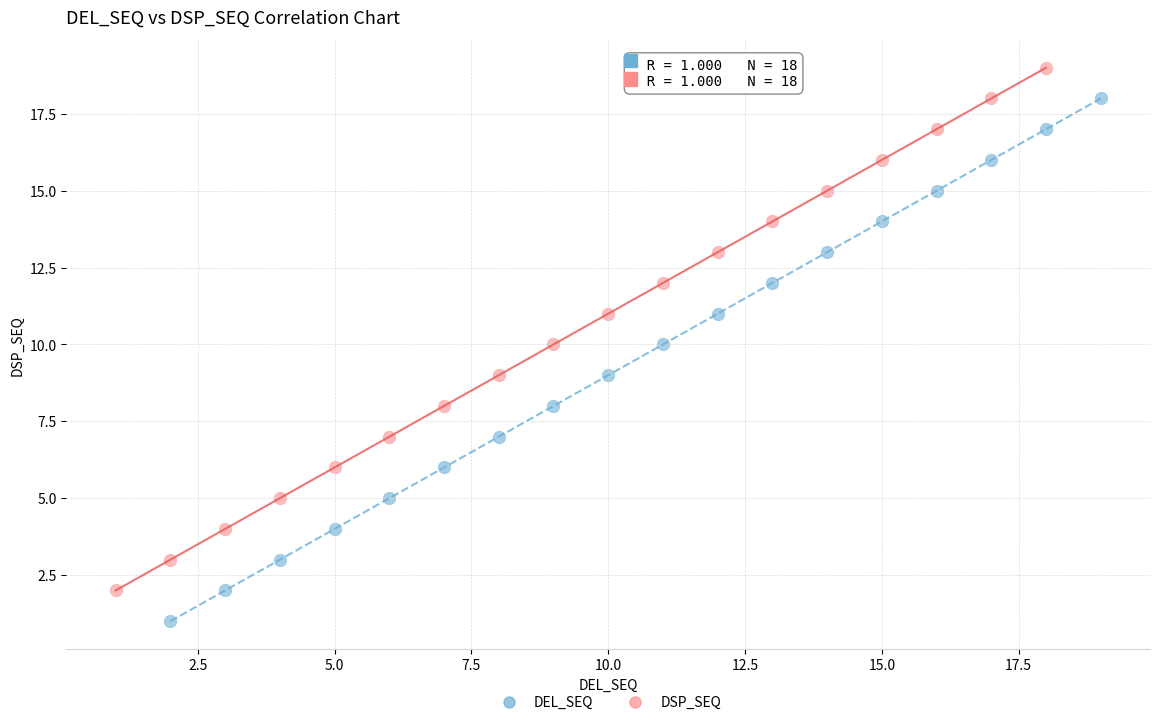

Which series contains the highest Y value?

DSP_SEQ